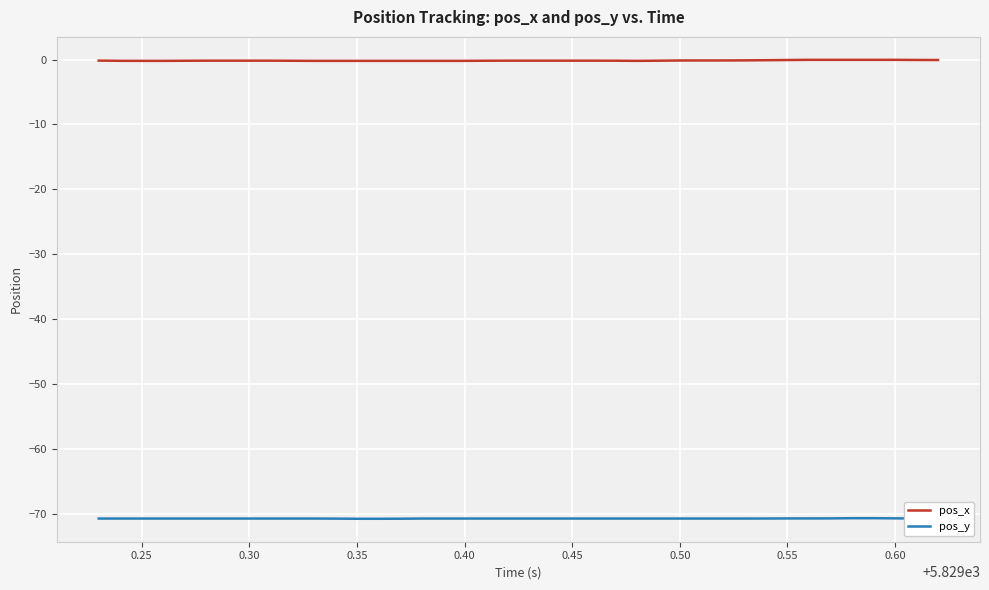

Rank the series by their average value, from lowest to highest.

pos_y, pos_x